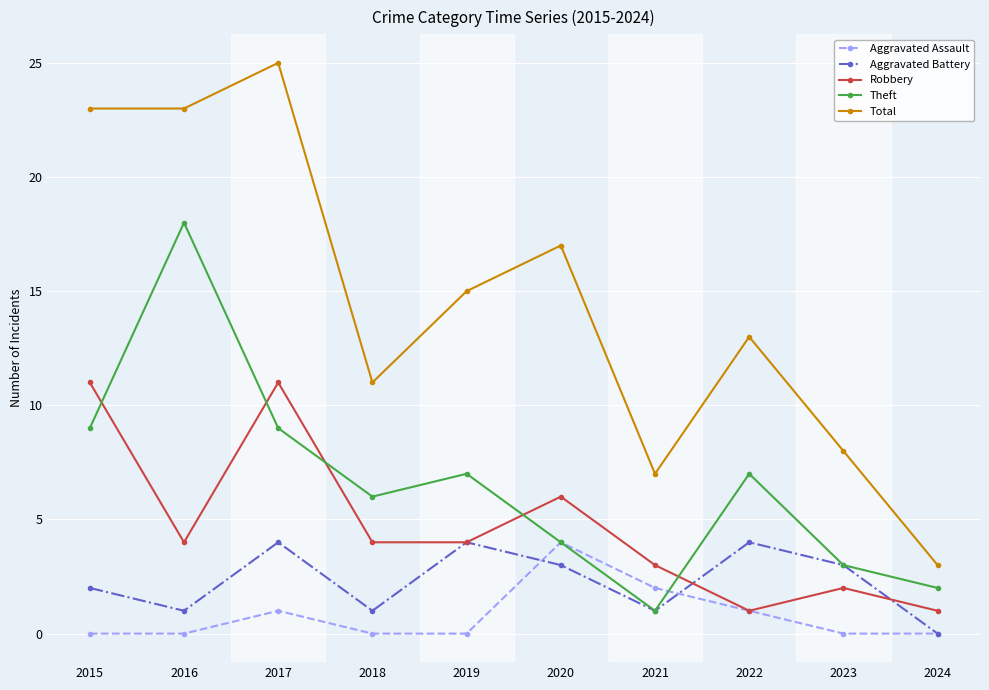

True or false: Aggravated Battery has more than 0 interior local peaks.

True